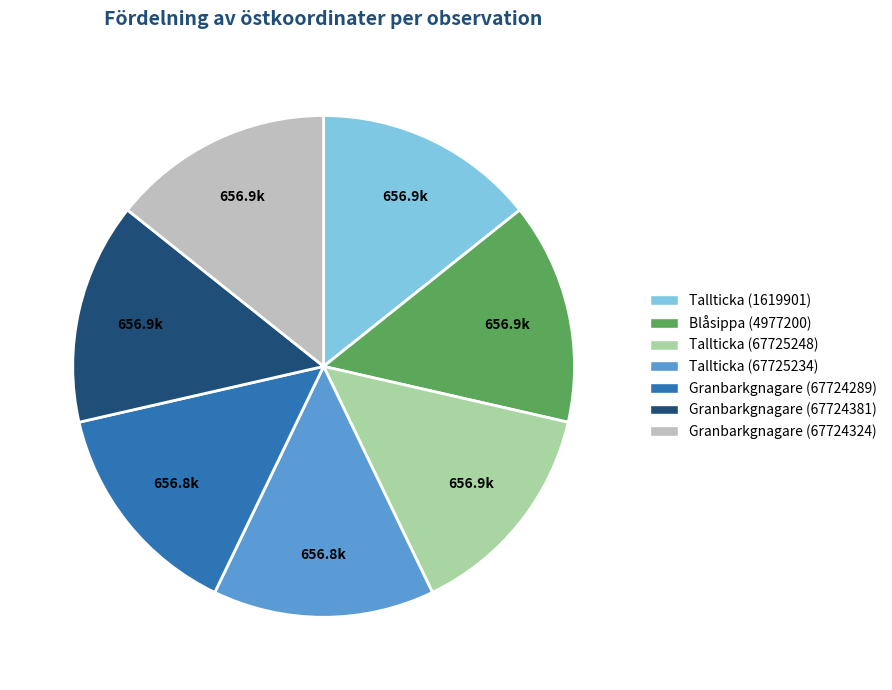

Is it true that Tallticka (67725248) is 9% of the pie?

False